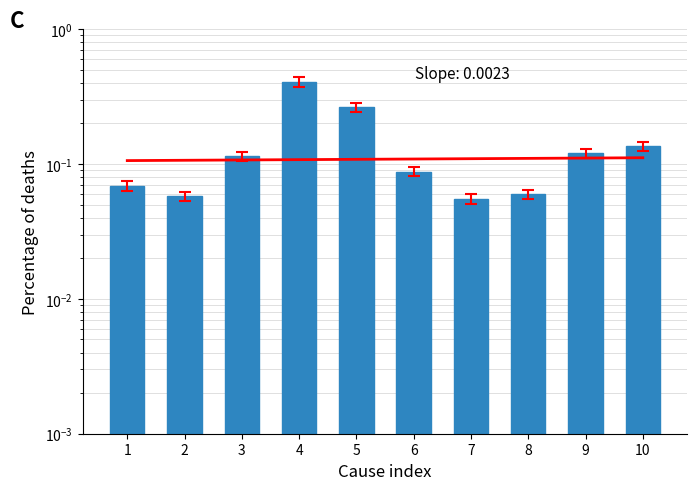

Which category has the lowest value across all series?

7